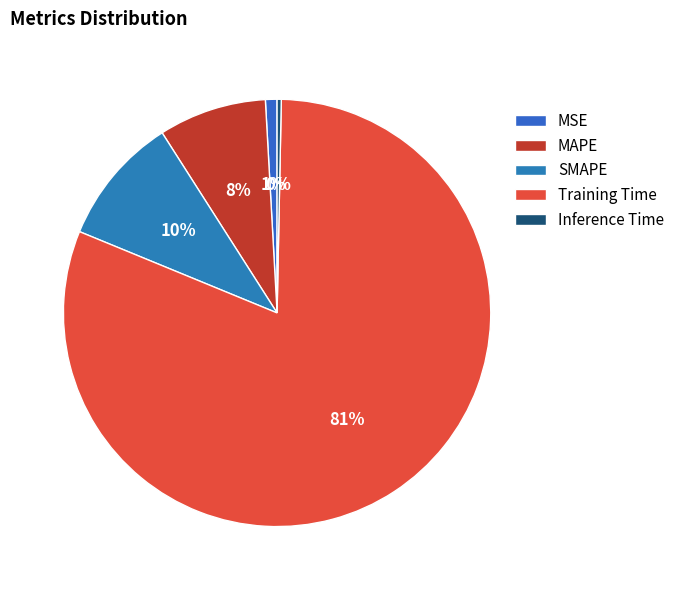

What percentage do MAPE and MSE together represent?

9.0%